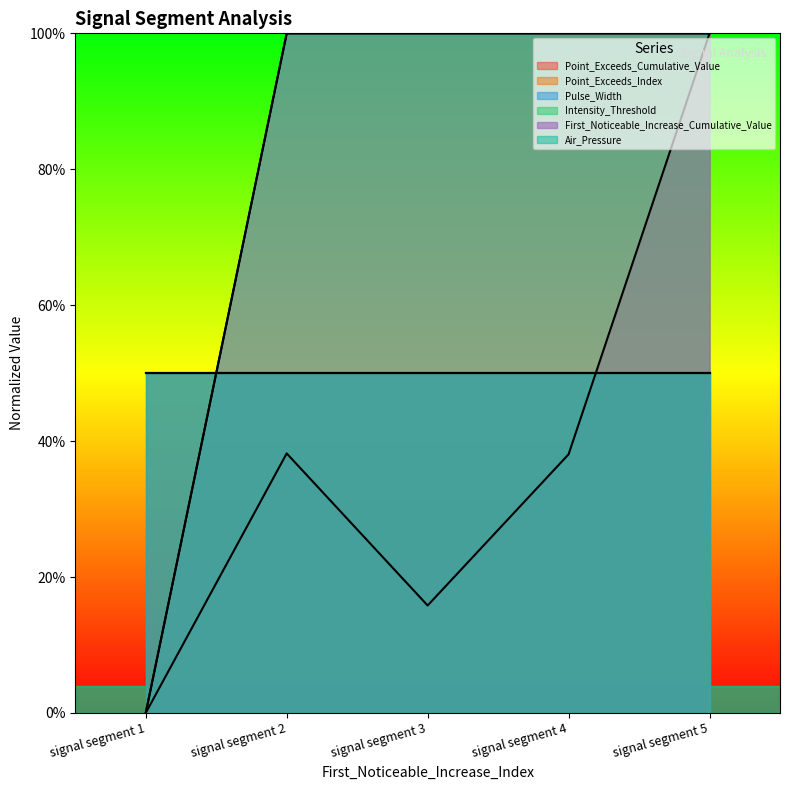

Rank the series at signal segment 4 from highest to lowest value.

Point_Exceeds_Index, Pulse_Width, Point_Exceeds_Cumulative_Value